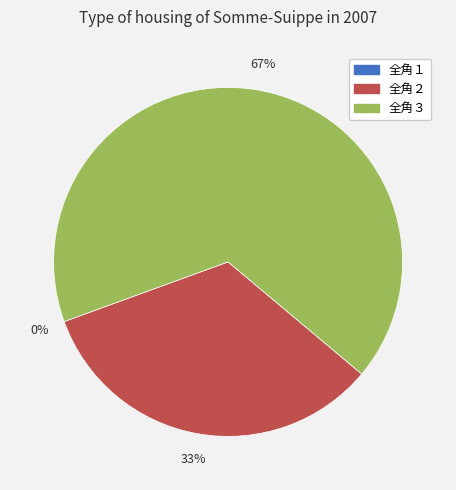

What is the smallest slice in the pie chart?

全角１